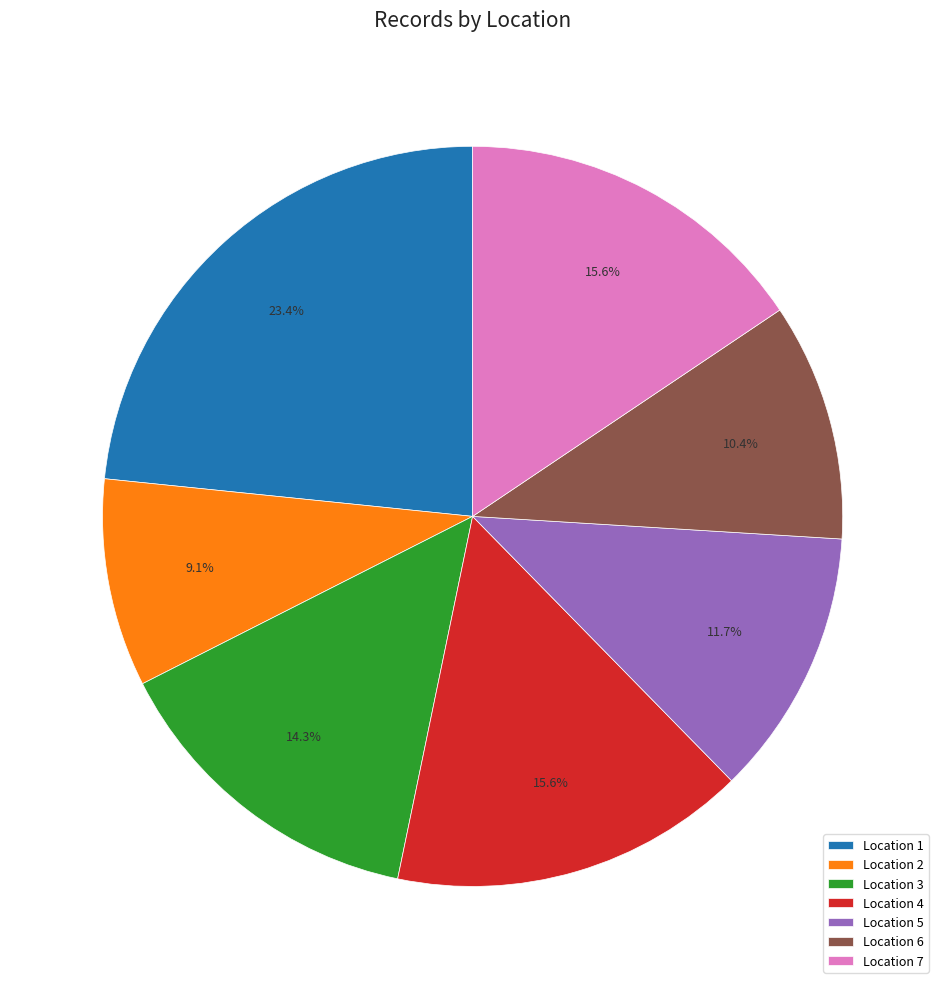

How many slices are in this pie chart?

7